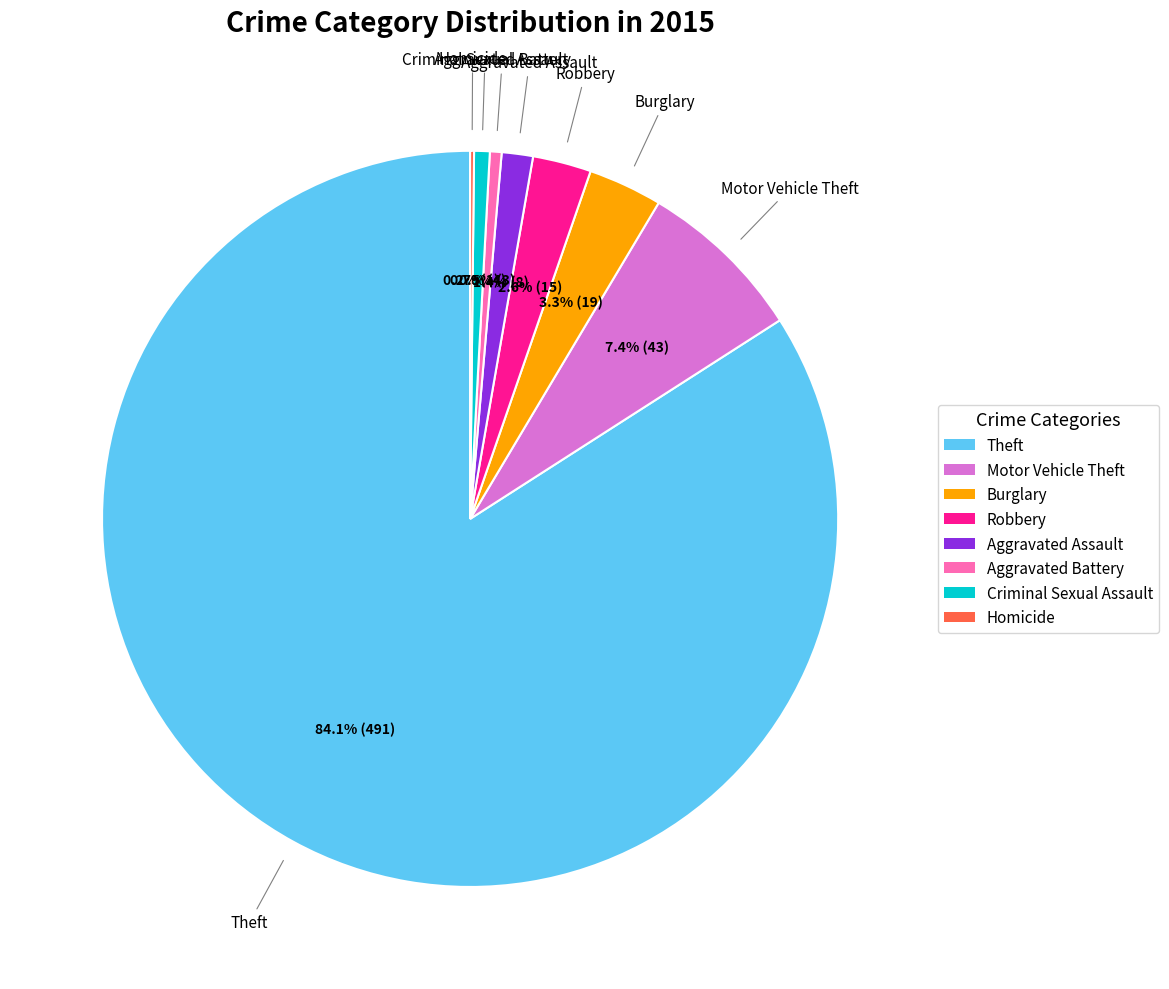

Combined, do Criminal Sexual Assault and Aggravated Assault account for over 50%?

No